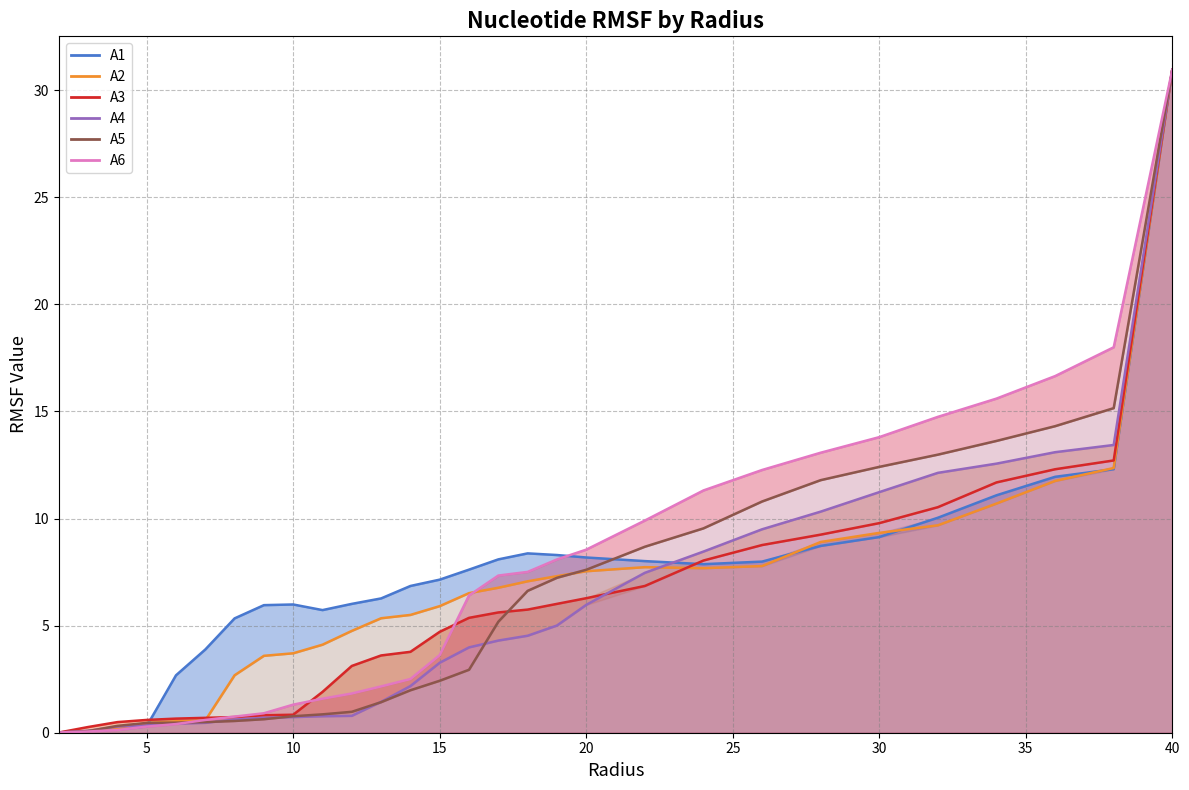

How many values in the A4 series exceed 3?

16